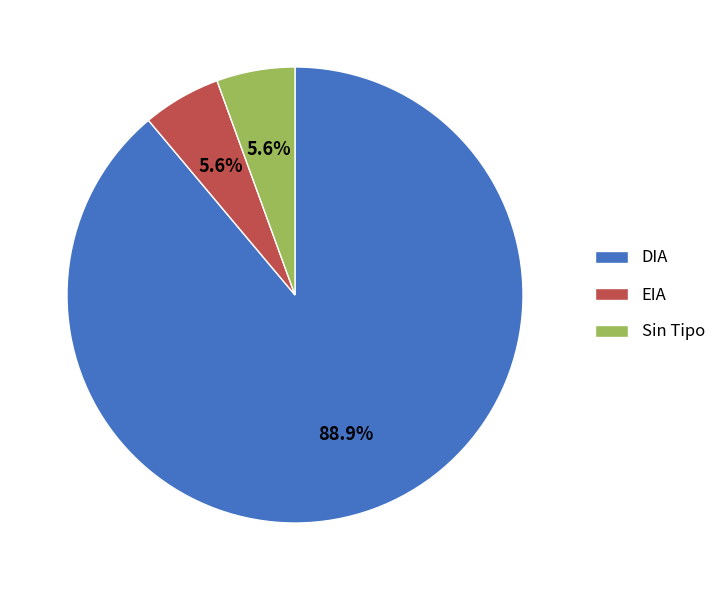

How many slices are in this pie chart?

3